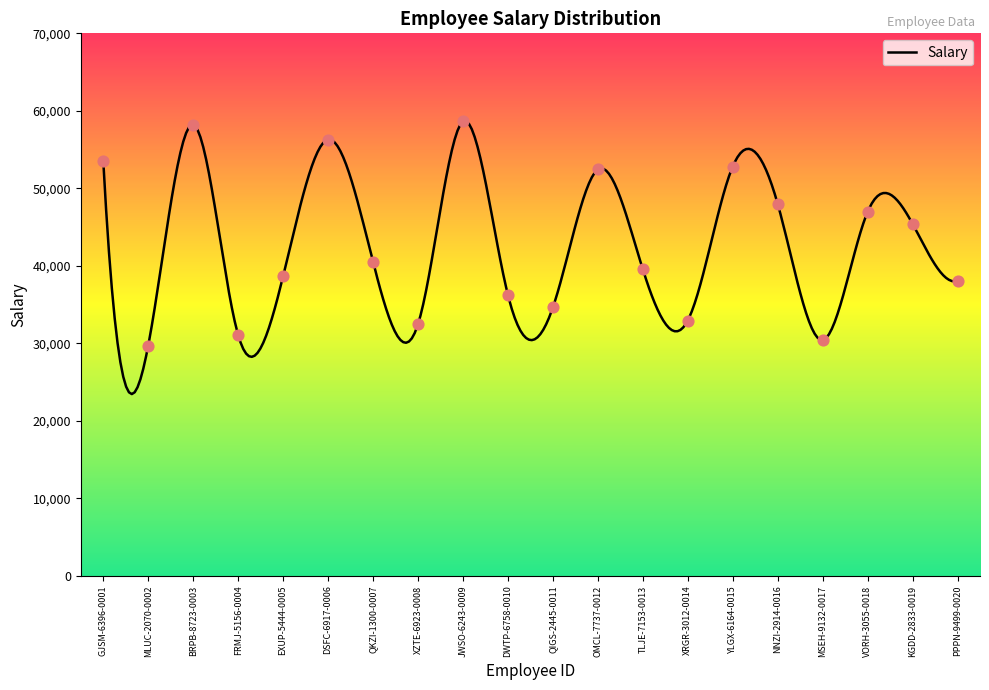

Which has a higher value, FRMJ-5156-0004 or QIGS-2445-0011?

QIGS-2445-0011